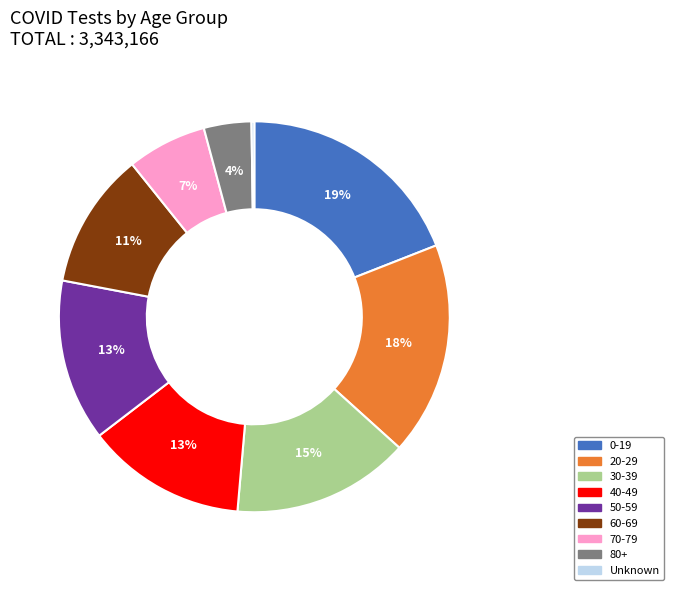

Which has a higher value, 0-19 or 20-29?

0-19